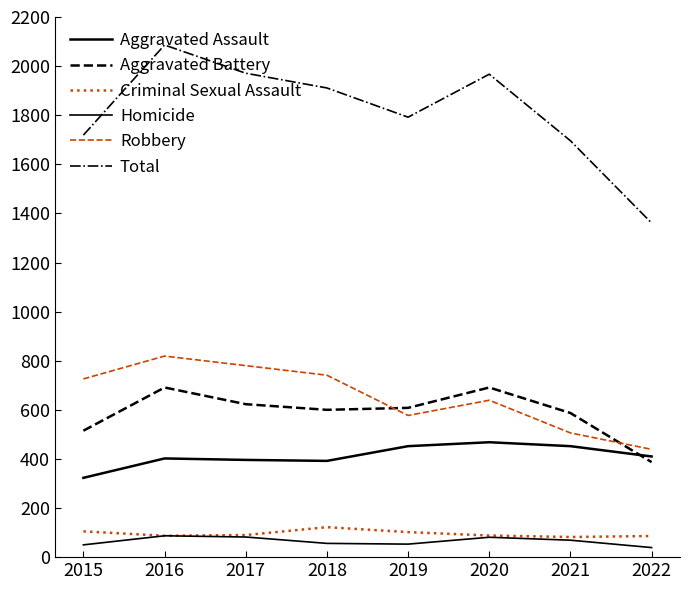

At which label does Total first exceed 1911?

2016